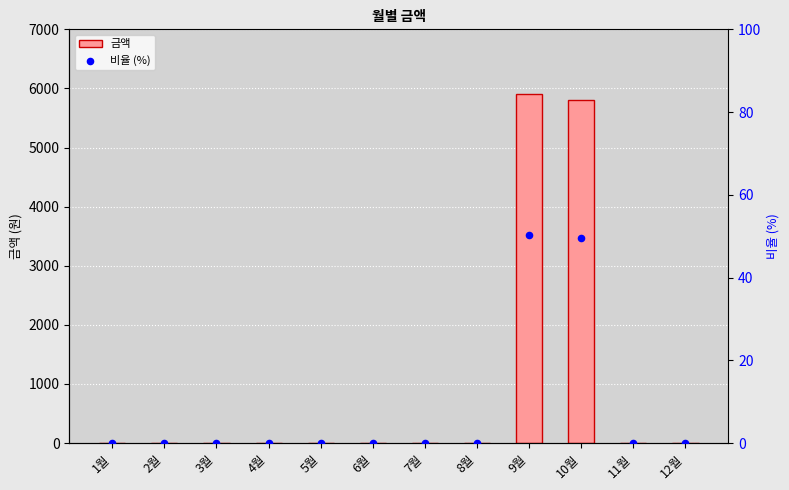

Which series has the widest spread of Y values?

금액